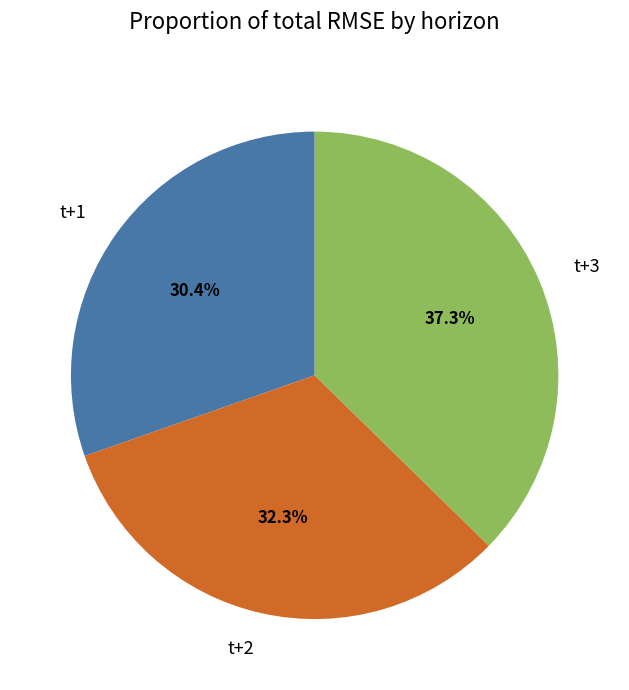

What is the smallest slice in the pie chart?

t+1